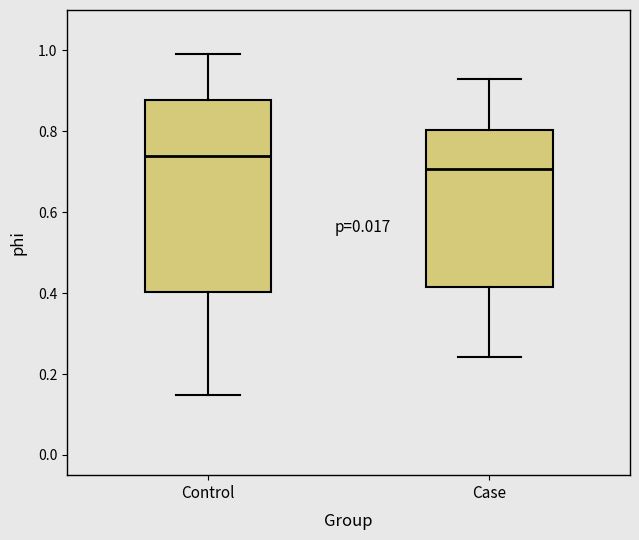

Reading left to right, transcribe this box plot: for each box, give where its median line is, the range the box spans, and where its two whiskers end, as read against the y-axis. The values are not printed on the chart, so give them approximately, as read against the axis.

Control: median 0.74, box 0.40 to 0.88, whiskers 0.14 to 1.00
Case: median 0.70, box 0.42 to 0.80, whiskers 0.24 to 0.94